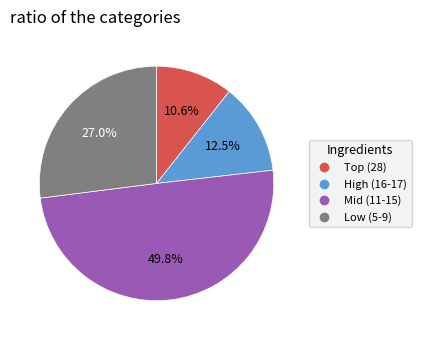

Count the number of slices in the pie.

4